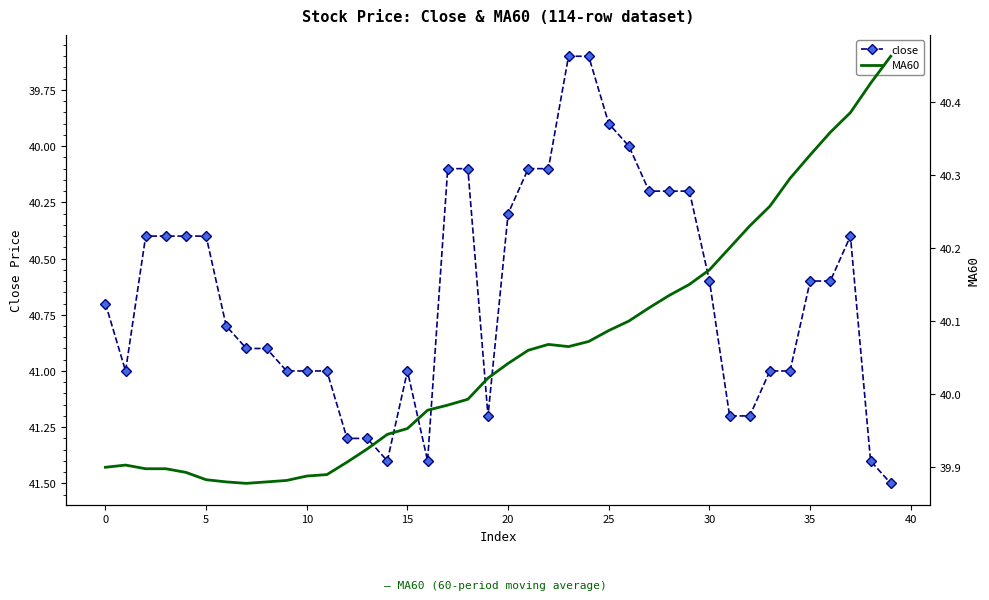

Which series has the widest spread of values?

close